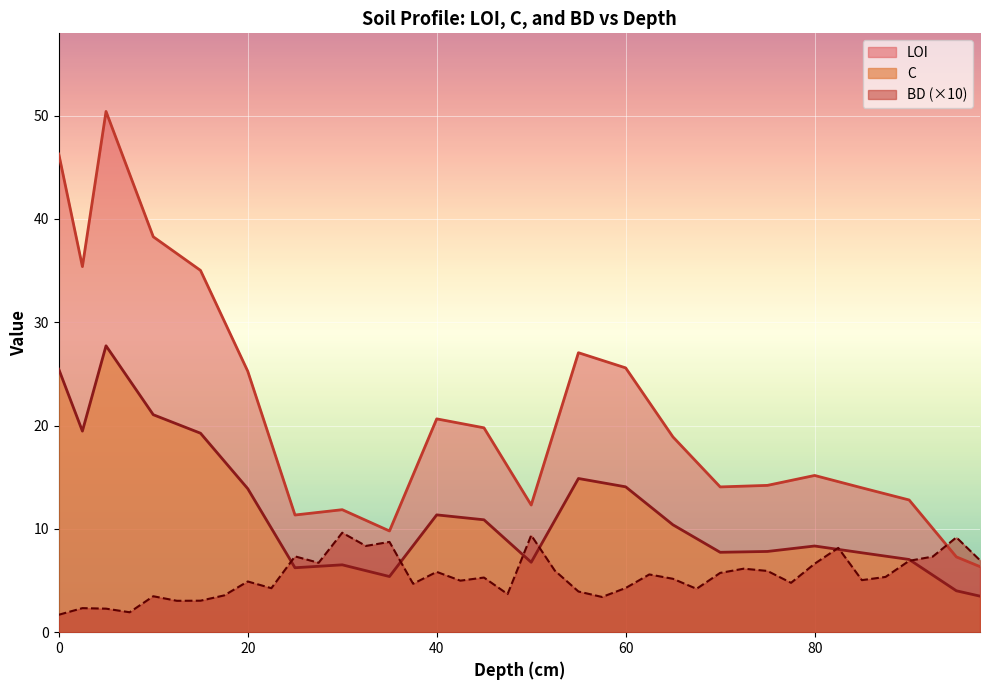

At which label is C closest to 15?

55